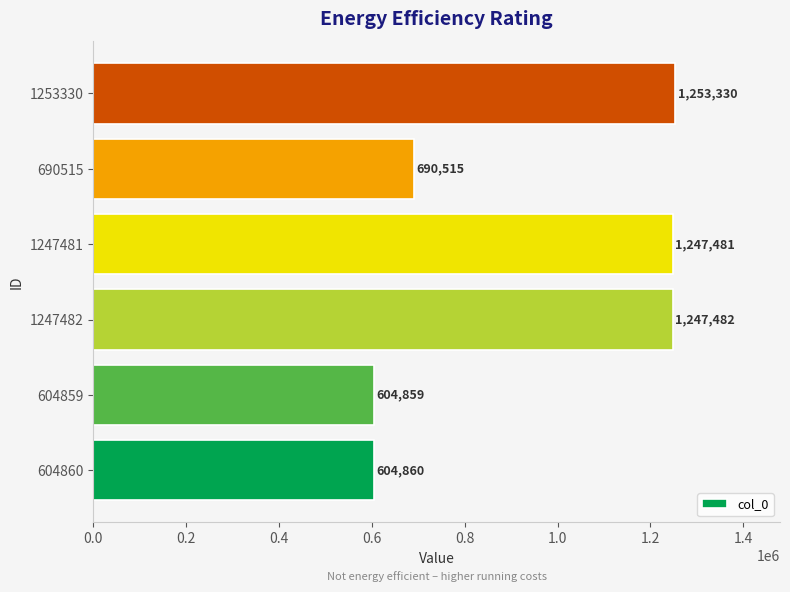

Reading bottom to top, transcribe all the data shown in this chart.

604860=604860	604859=604859	1247482=1247482	1247481=1247481	690515=690515	1253330=1253330